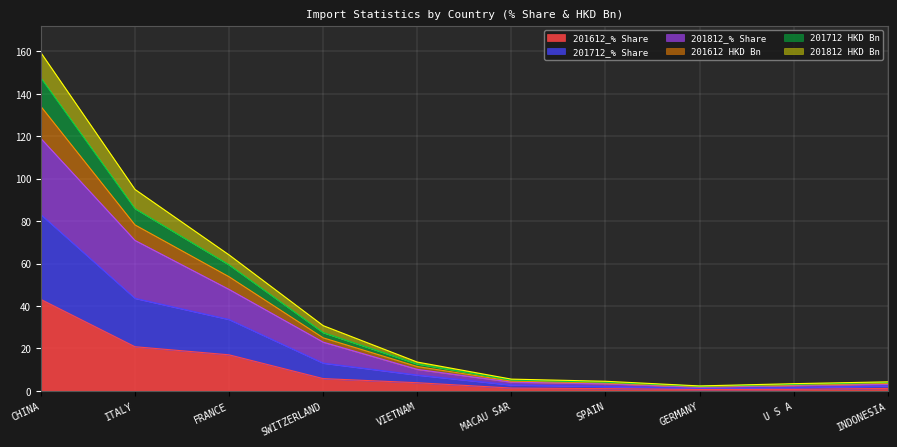

Read the 201612_% Share value at SPAIN.

1.1